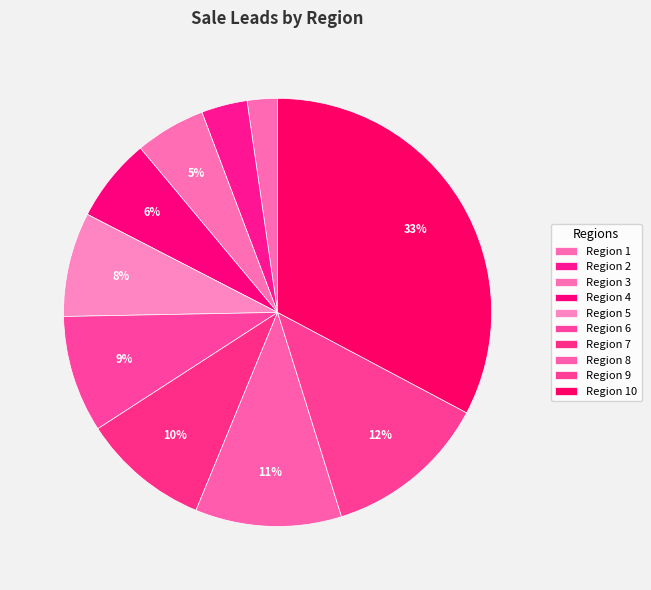

True or false: Region 3 accounts for 16% of the total.

False